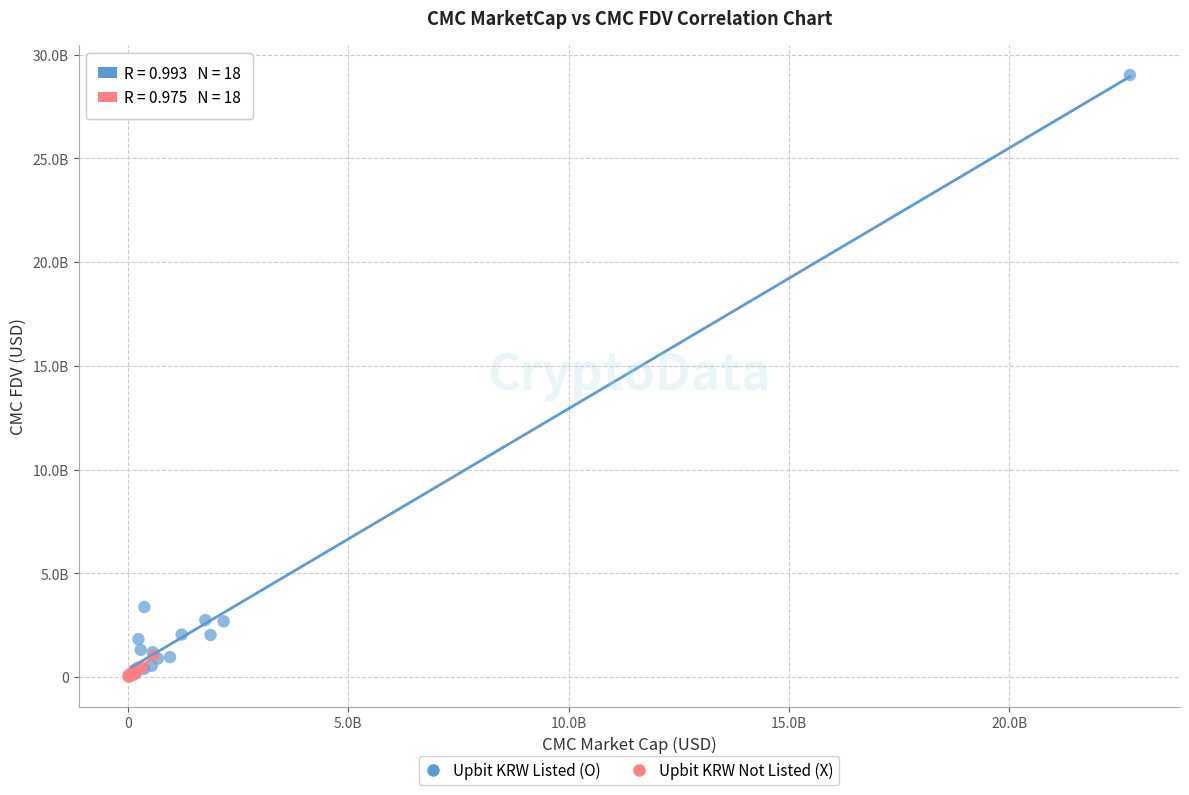

What are all the series names shown in the legend?

Upbit KRW Listed (O), Upbit KRW Not Listed (X)